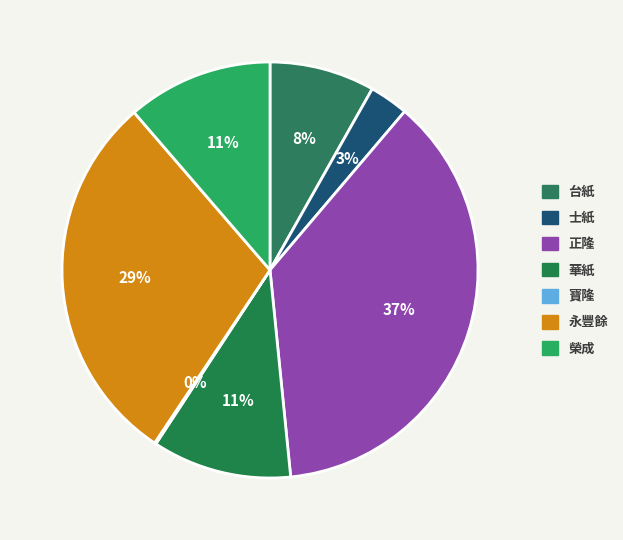

Which has a higher value, 永豐餘 or 榮成?

永豐餘